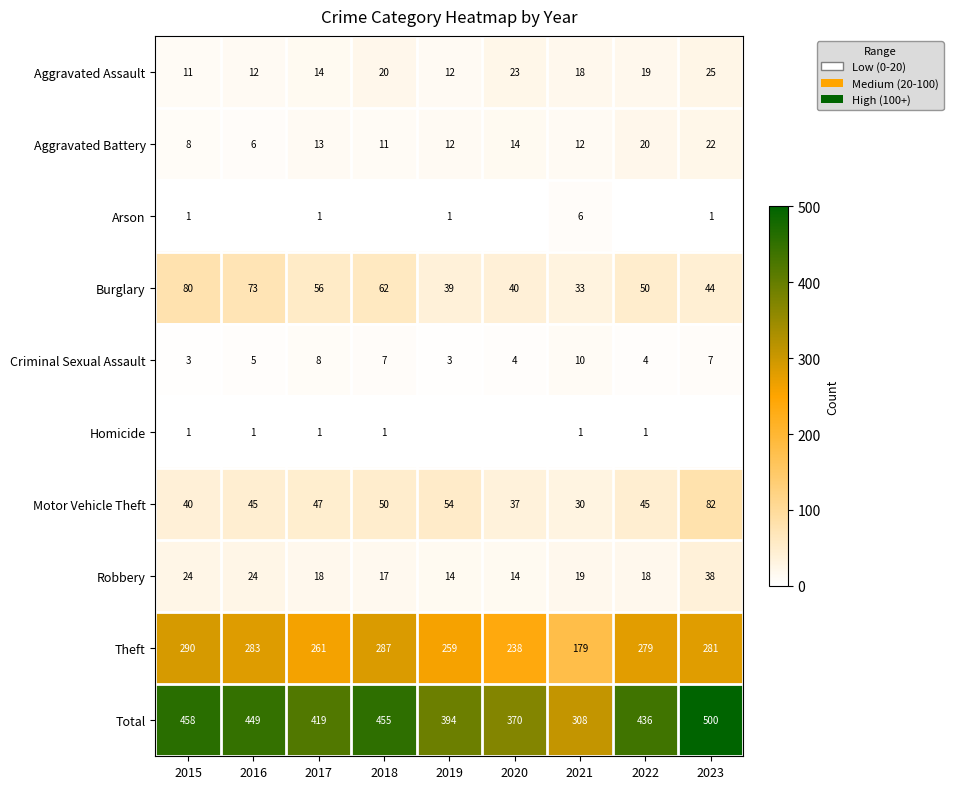

At how many categories does at least one series exceed 2?

9